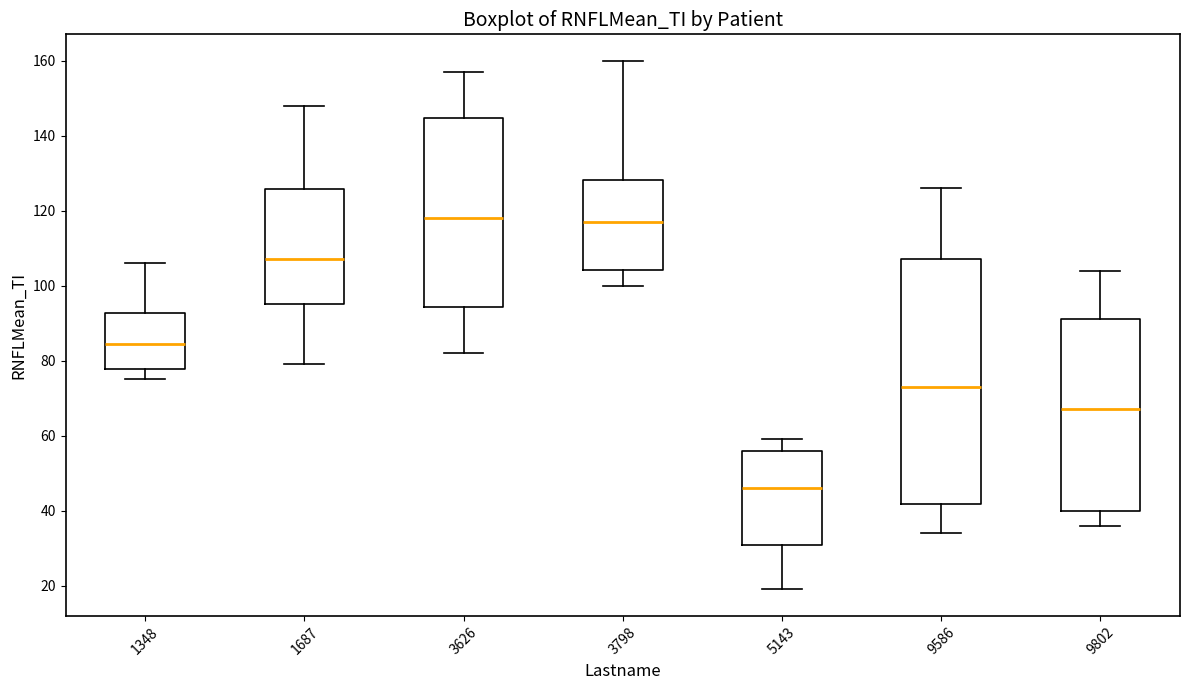

Reading left to right, transcribe this box plot: for each box, give where its median line is, the range the box spans, and where its two whiskers end, as read against the y-axis. The values are not printed on the chart, so give them approximately, as read against the axis.

1348: median 84, box 78 to 92, whiskers 76 to 106
1687: median 108, box 96 to 126, whiskers 80 to 148
3626: median 118, box 94 to 144, whiskers 82 to 158
3798: median 118, box 104 to 128, whiskers 100 to 160
5143: median 46, box 30 to 56, whiskers 20 to 60
9586: median 74, box 42 to 108, whiskers 34 to 126
9802: median 68, box 40 to 92, whiskers 36 to 104